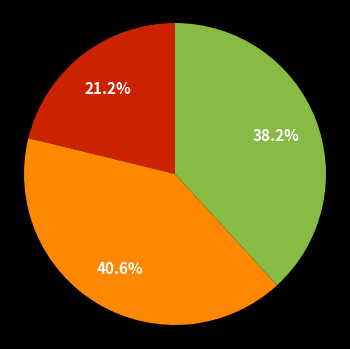

Is there any slice that represents more than half of the pie?

No